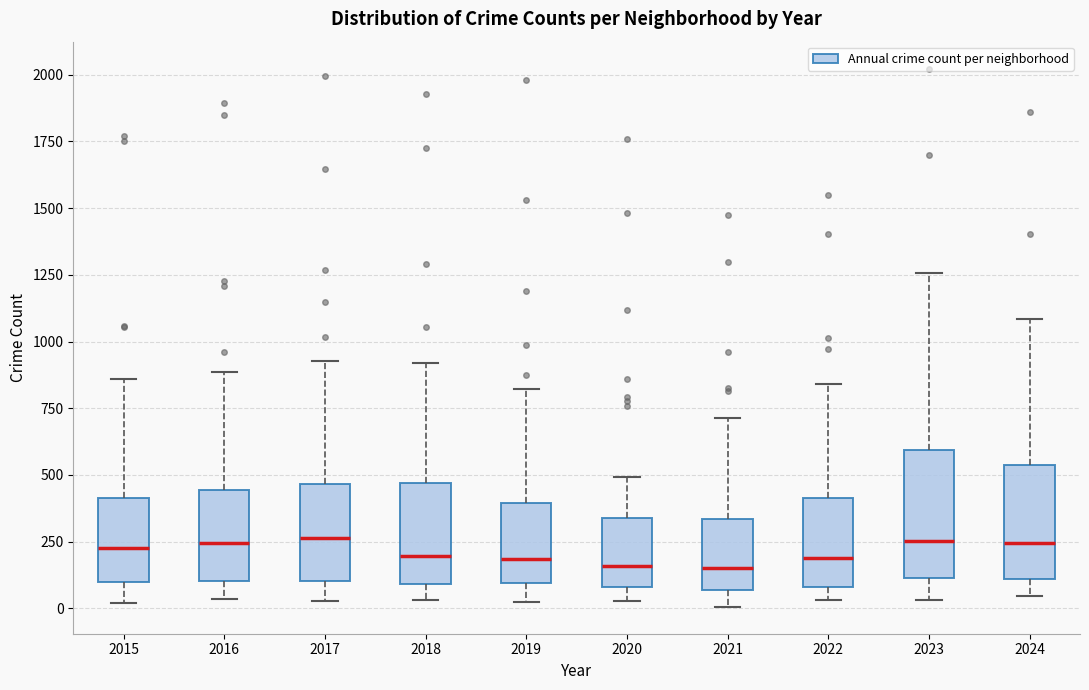

Where is the upper edge of the box at x = 2018 on the y-axis? The values are not printed on the chart, so give them approximately, as read against the axis.

450